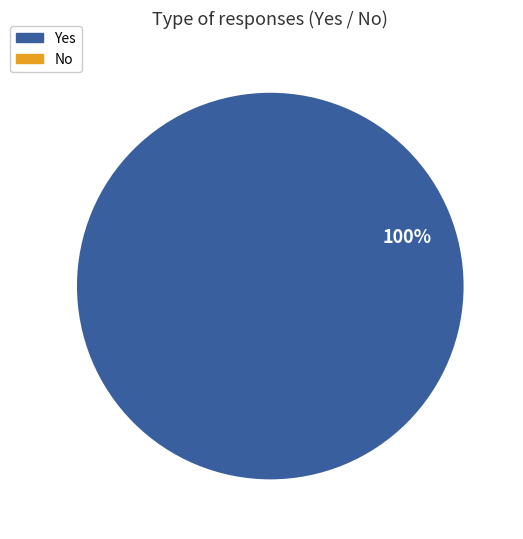

How many slices are in this pie chart?

1